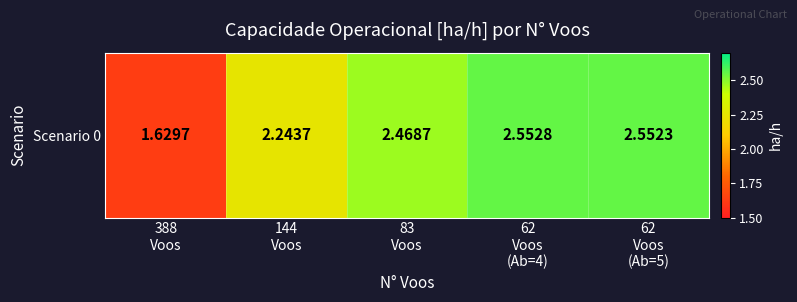

What is the greatest value displayed?

2.6